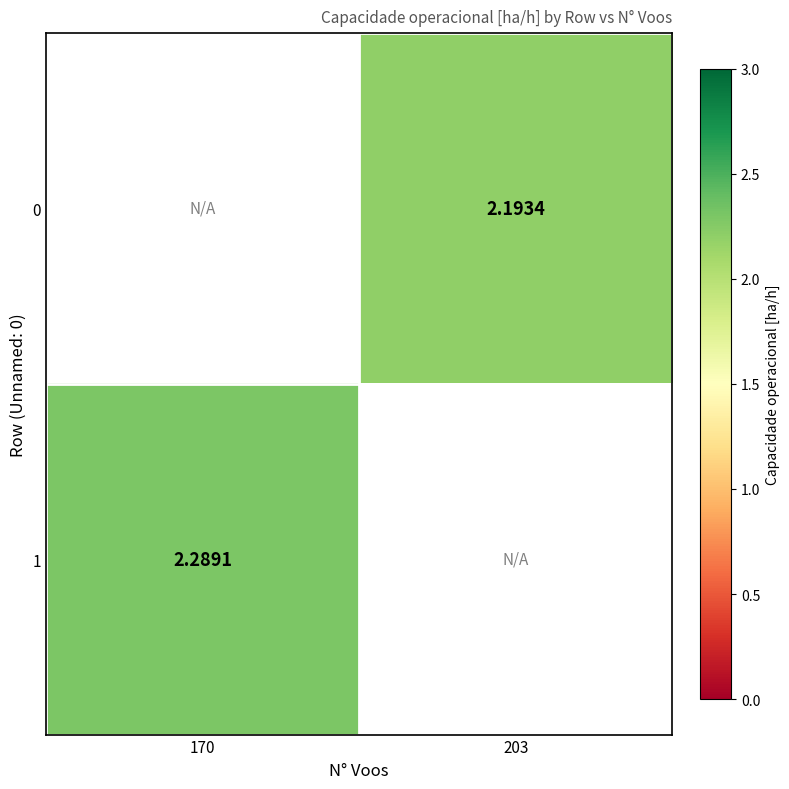

Count the number of data series in this chart.

2